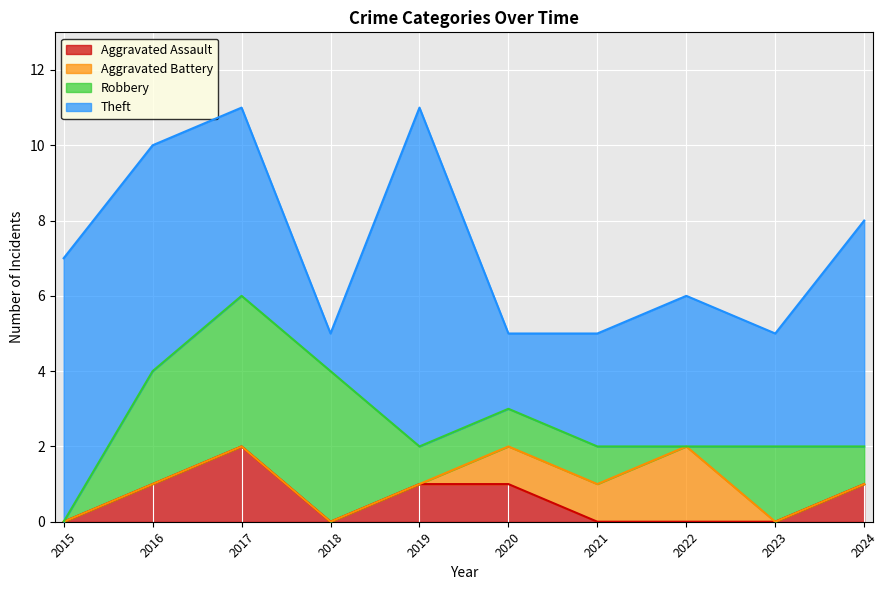

In Robbery, how many points are lower than both neighbors (excluding endpoints)?

1